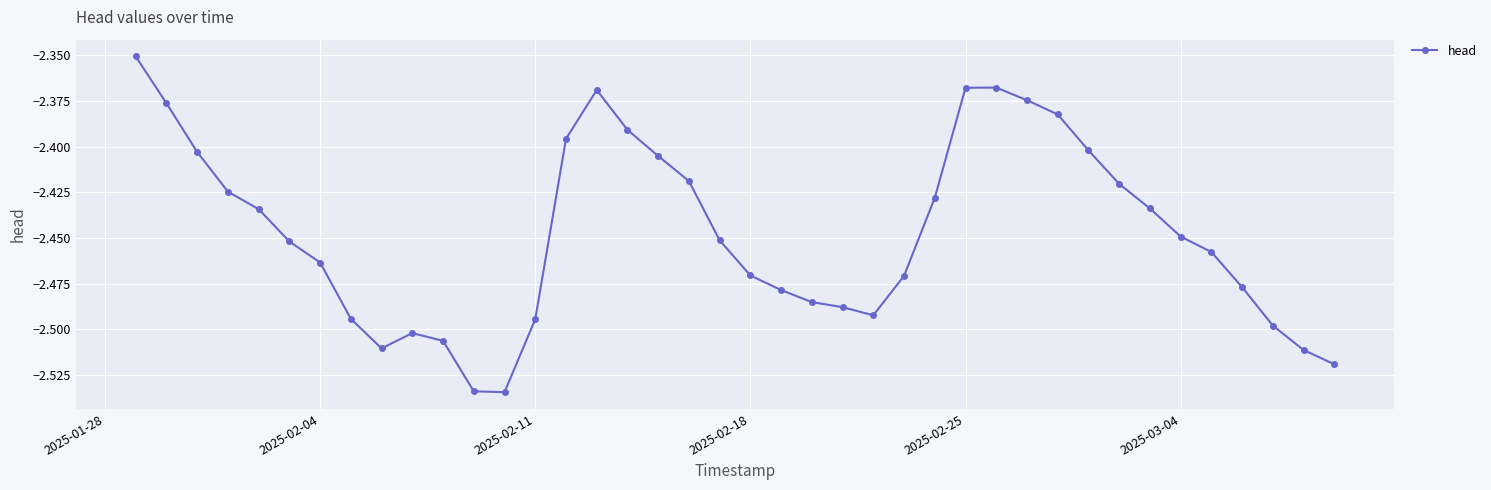

What is the sum of all values?

-97.9